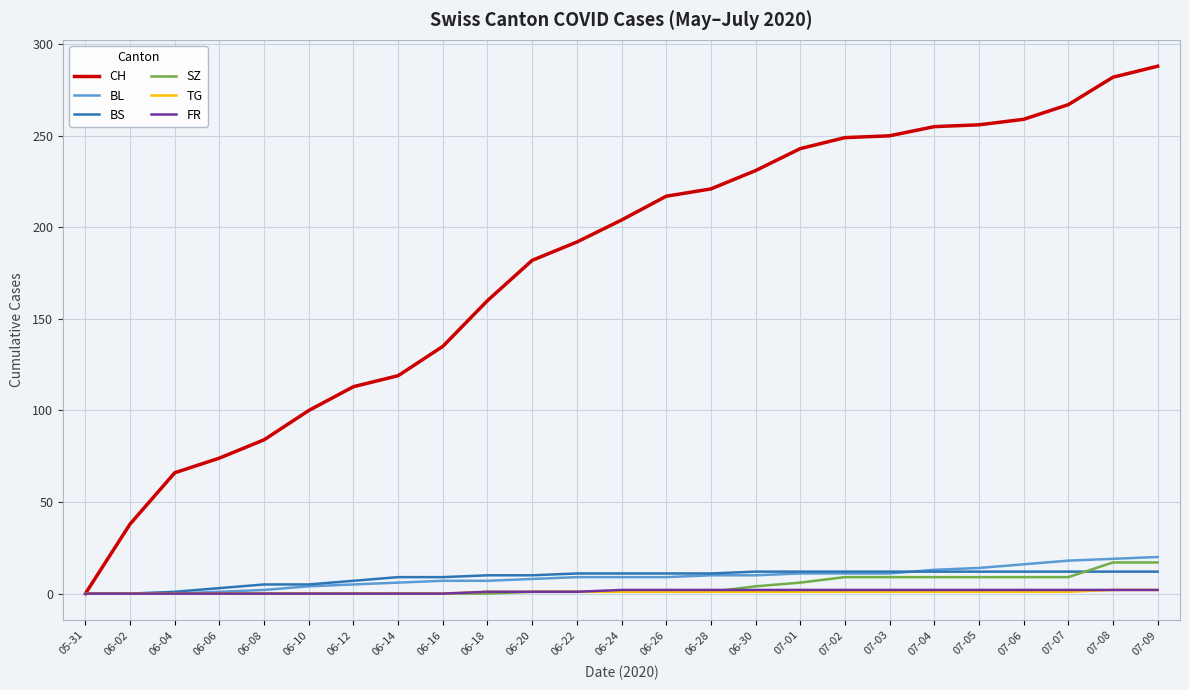

True or false: TG has a value of 1 at 06-22.

True